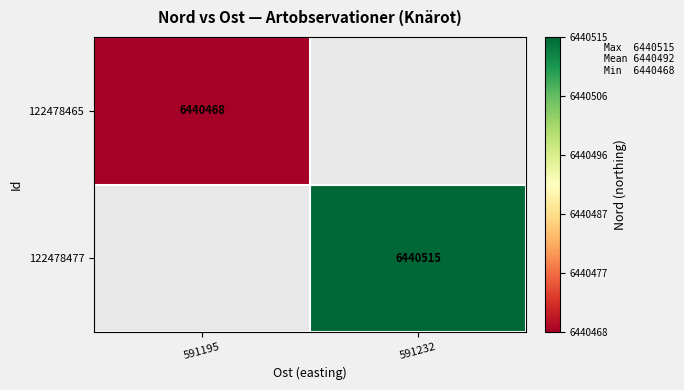

How many series are shown in this chart?

2